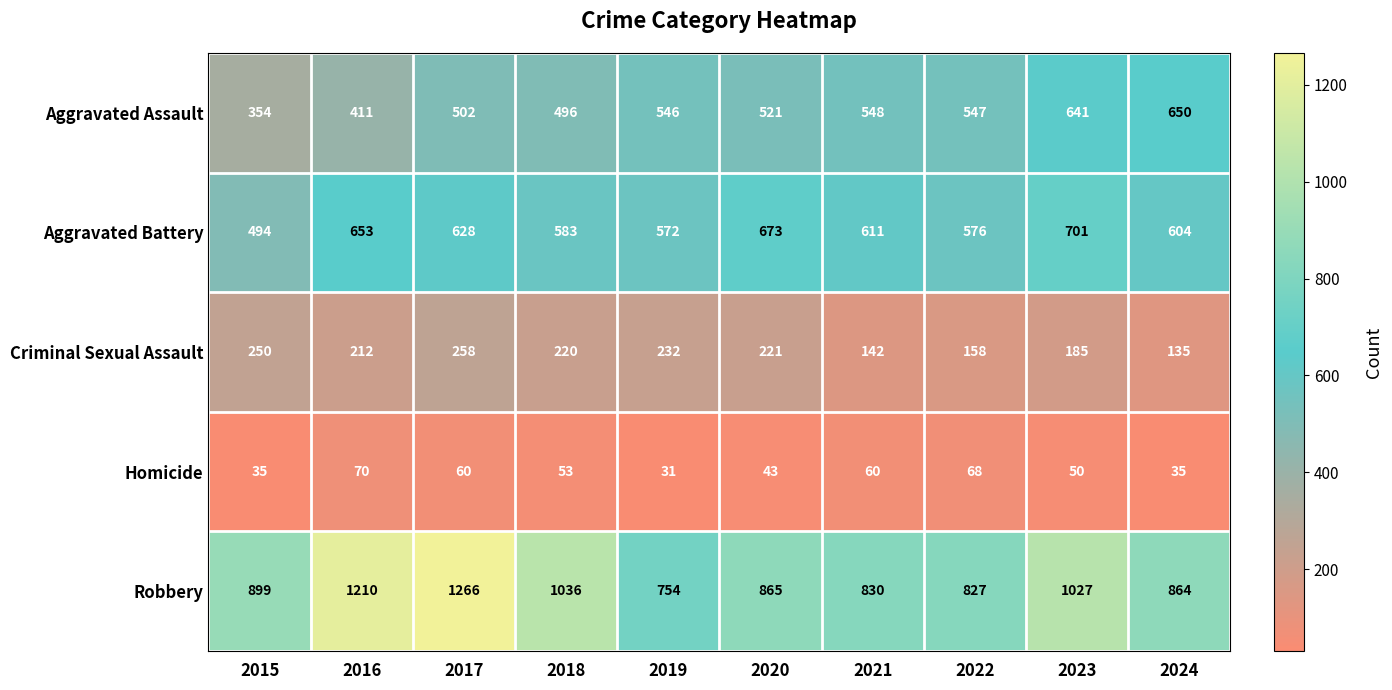

What is the spread (max minus min) of values at 2024?

829